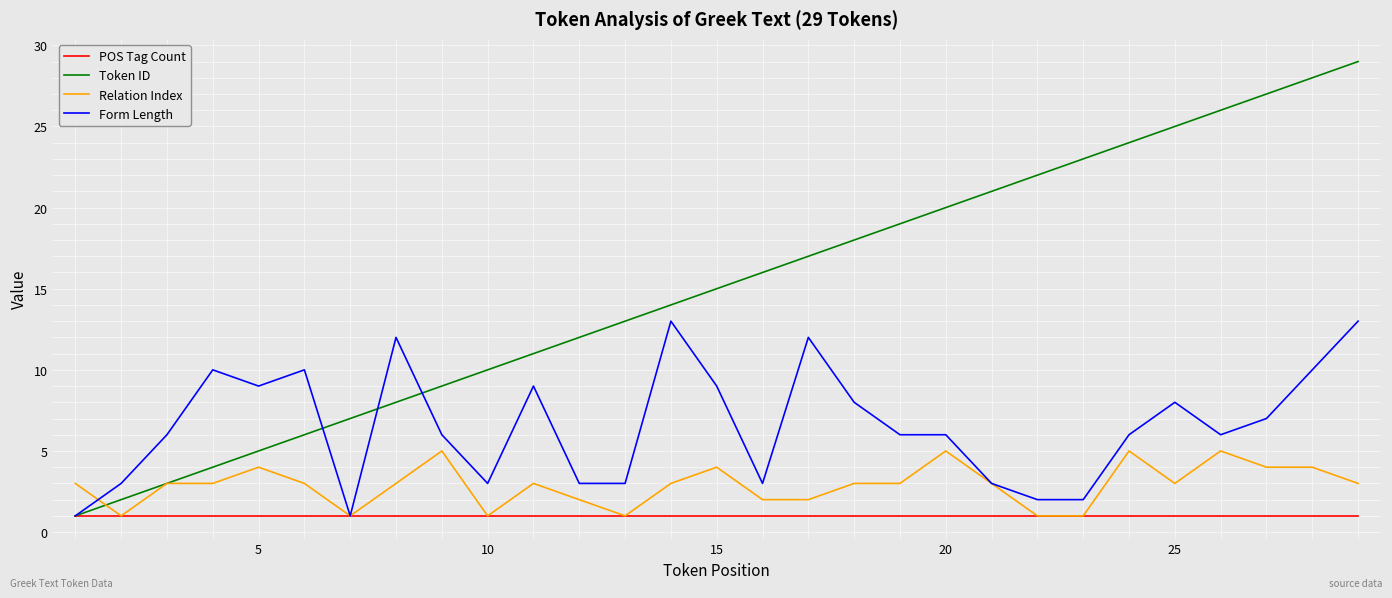

Which series has the widest spread of values?

Token ID